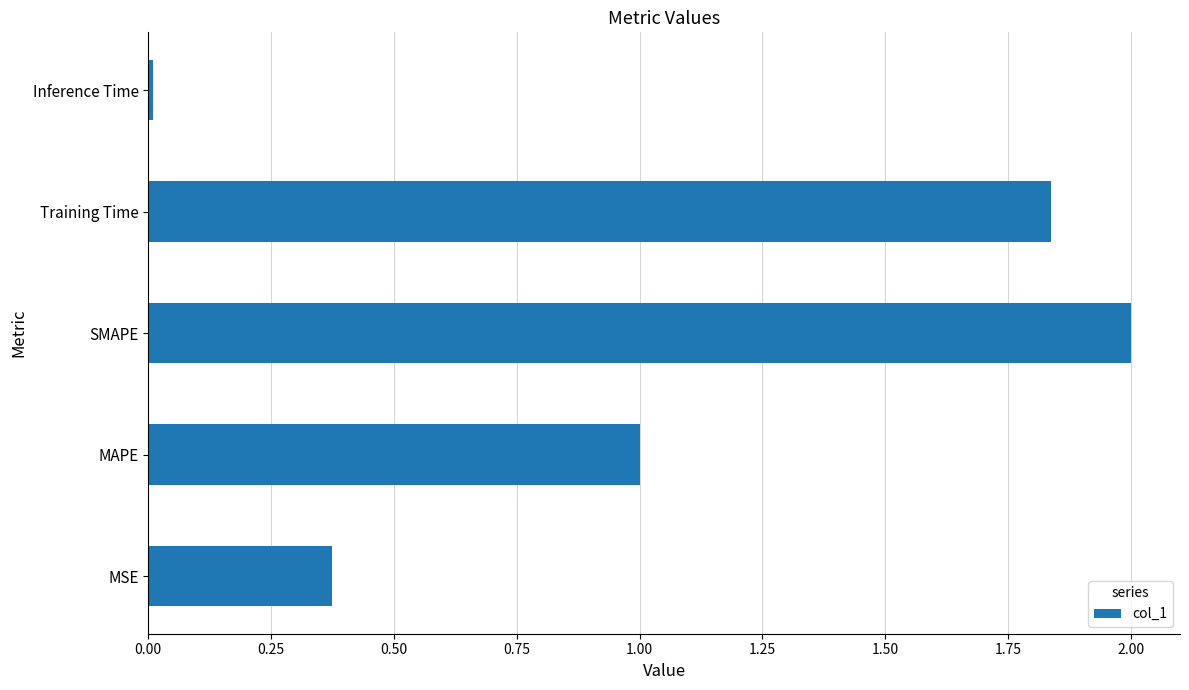

At which label is the value closest to 1?

MAPE